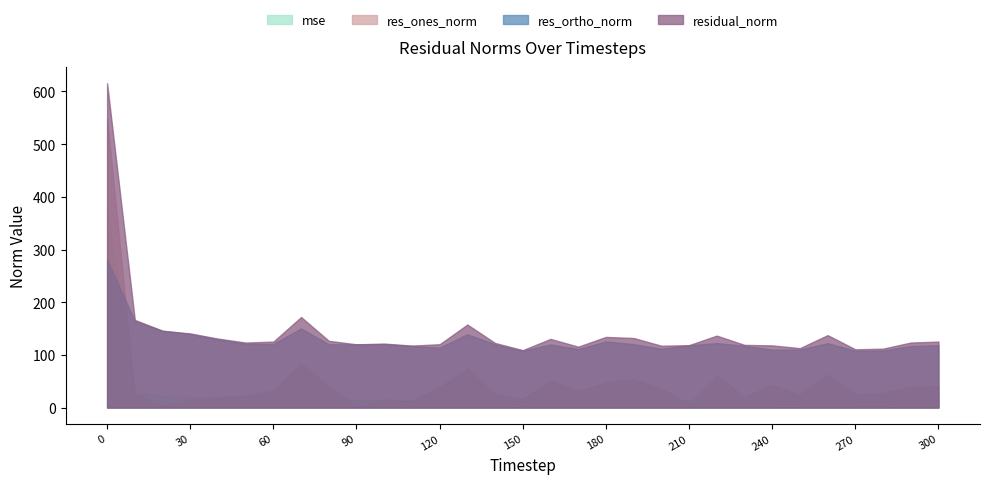

How many data points in residual_norm are less than 123?

14